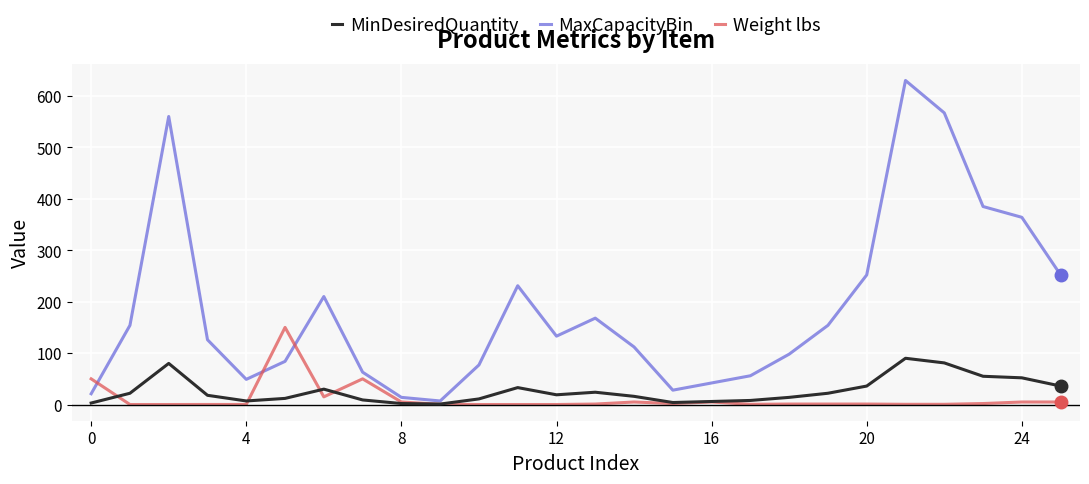

Which series has the largest total across all categories?

MaxCapacityBin